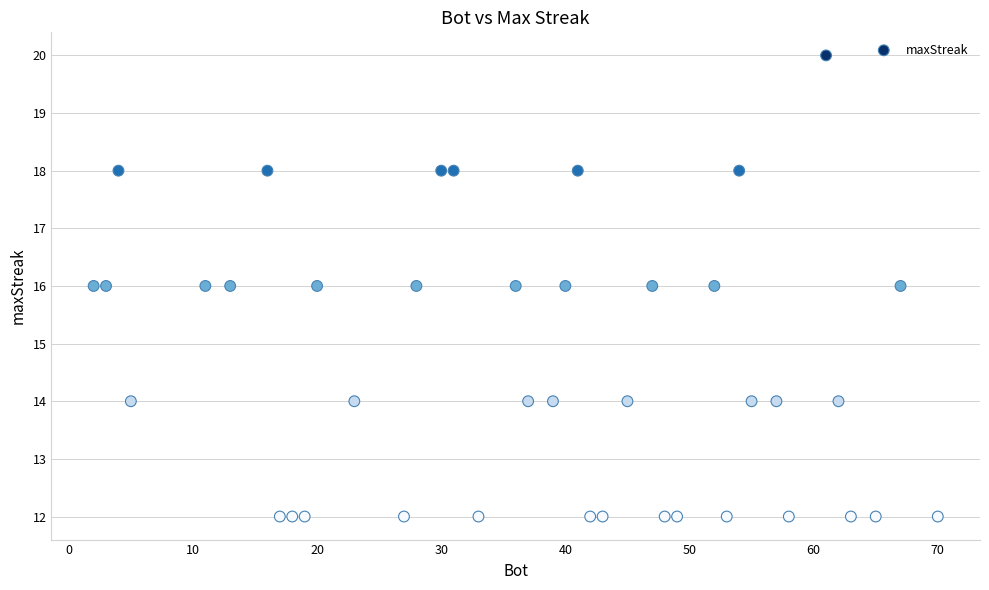

What is the range of X values (max minus min)?

68